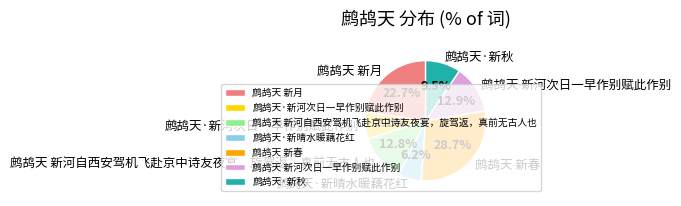

Which has a higher value, 鹧鸪天 新河自西安驾机飞赴京中诗友夜宴，旋驾返，真前无古人也 or 鹧鸪天·新秋?

鹧鸪天 新河自西安驾机飞赴京中诗友夜宴，旋驾返，真前无古人也